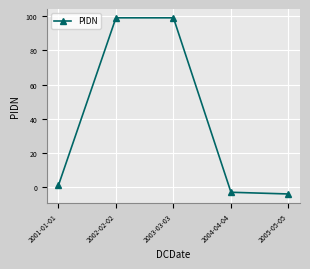

The value at 2003-03-03 is 41. True or false?

False